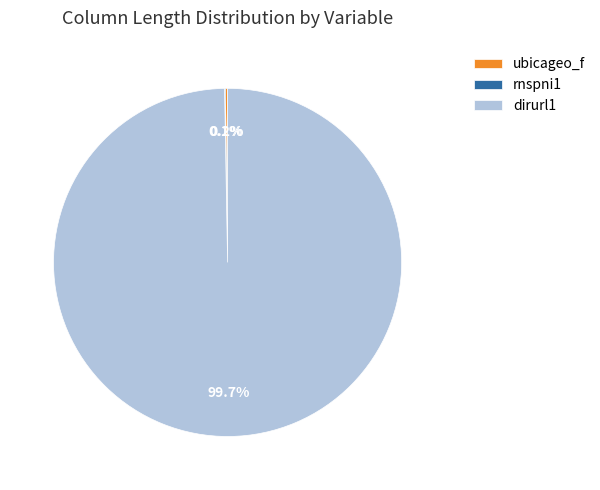

Which category has the biggest portion of the pie?

dirurl1